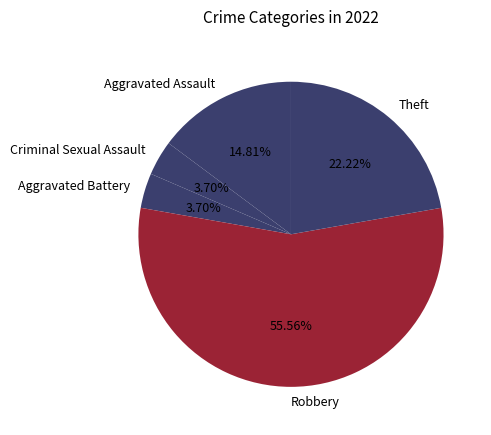

True or false: Theft accounts for 32% of the total.

False